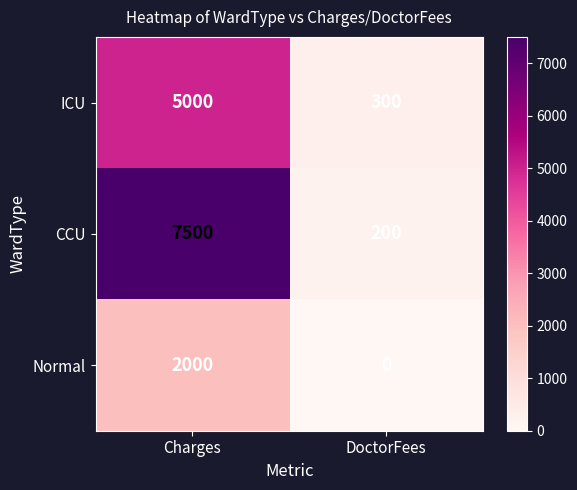

How many values in Normal are above zero?

1